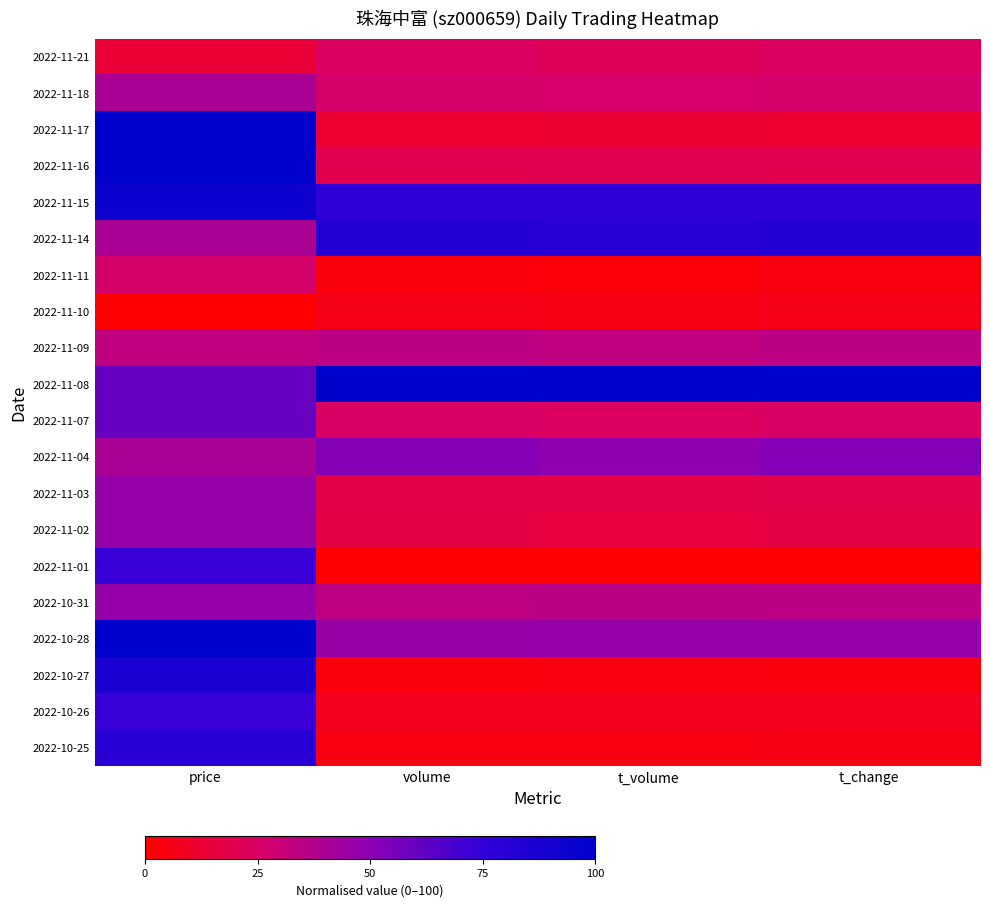

At how many categories does at least one series exceed 41?

4